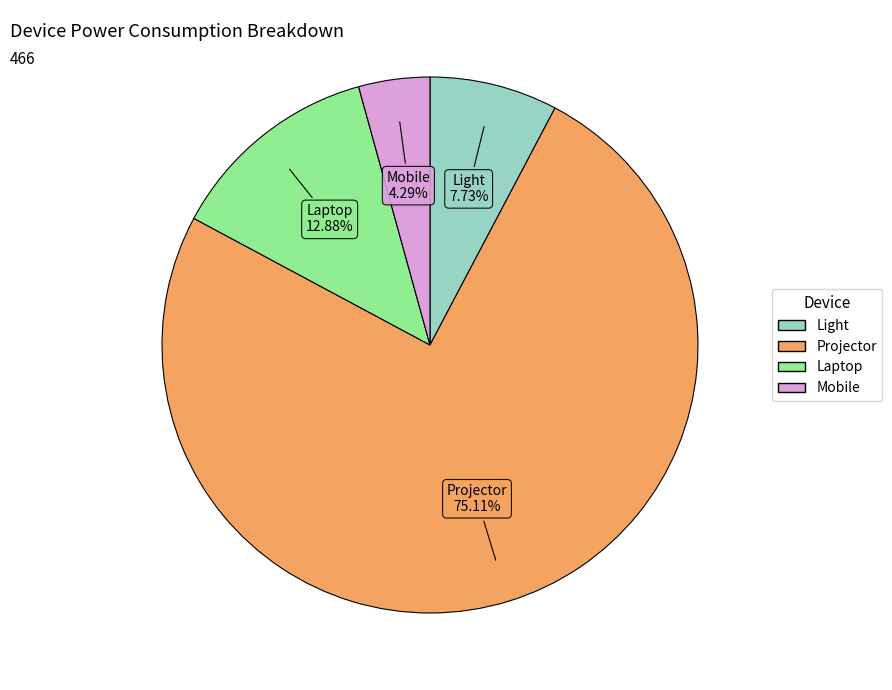

The Light slice represents 1% of the pie. True or false?

False